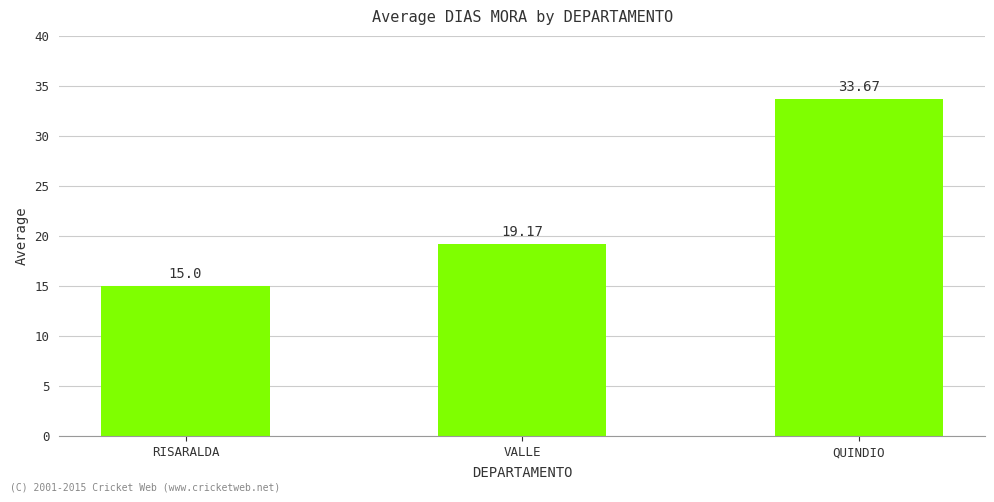

The value at QUINDIO is 58.9. True or false?

False